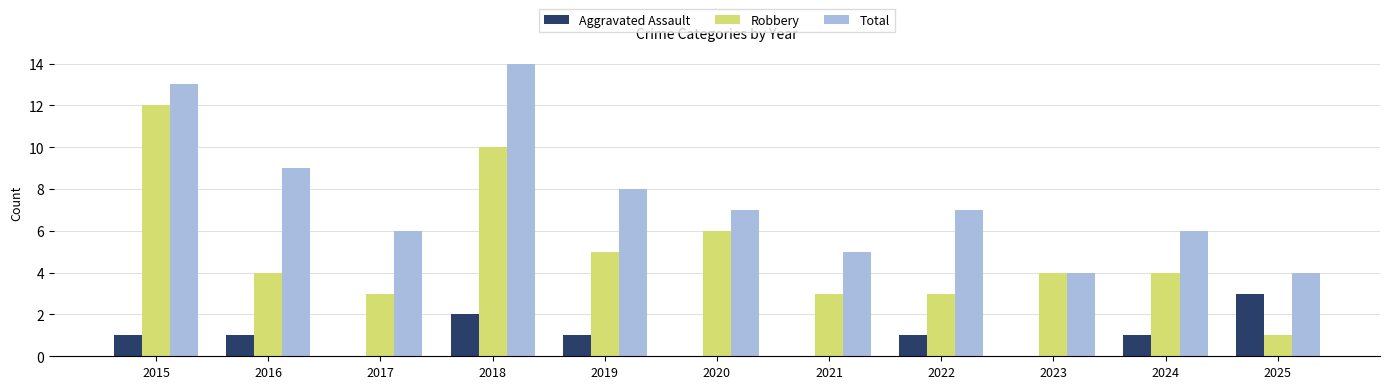

How many distinct data groups are displayed?

3